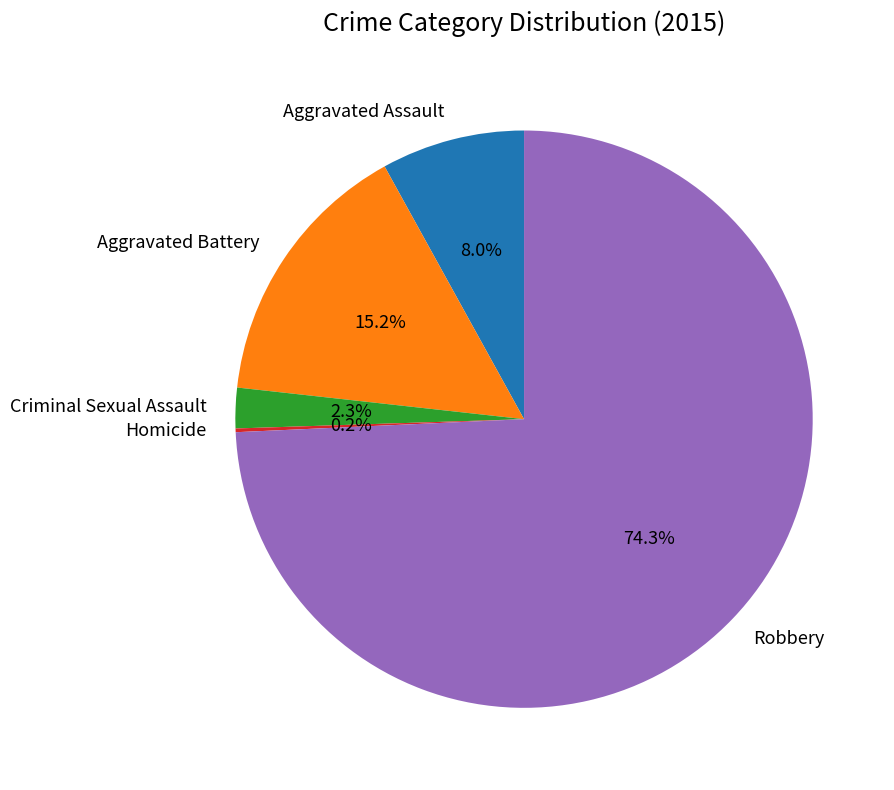

The Aggravated Battery slice represents 23% of the pie. True or false?

False